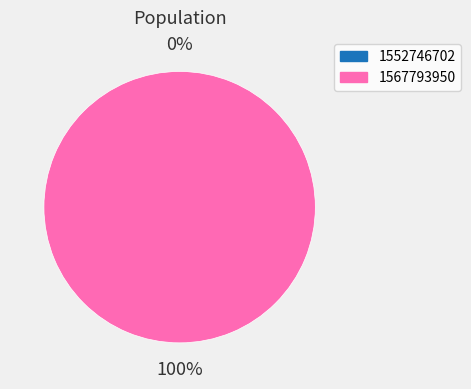

Combined, what portion of the pie is 1552746702 and 1567793950?

100.0%